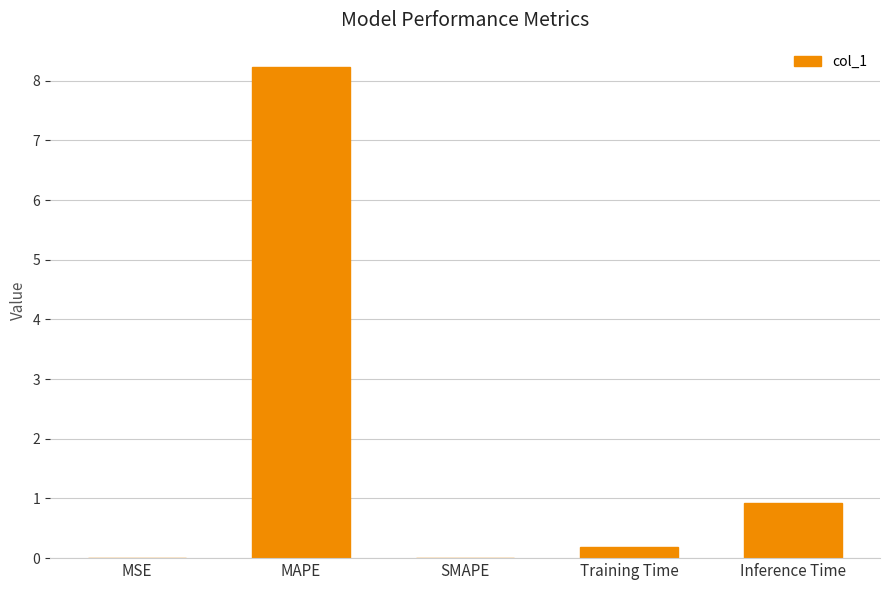

What is the sum of all values?

9.3